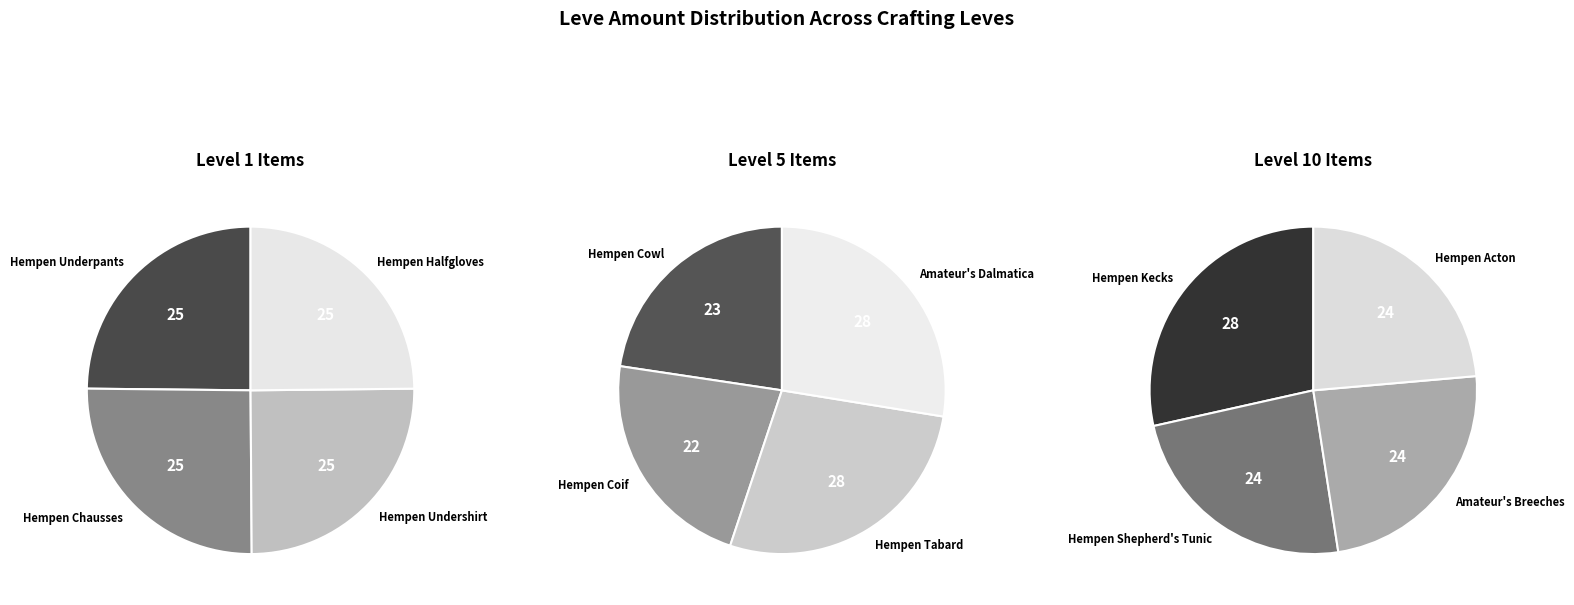

To the nearest percent, what portion does Hempen Tabard represent?

9%